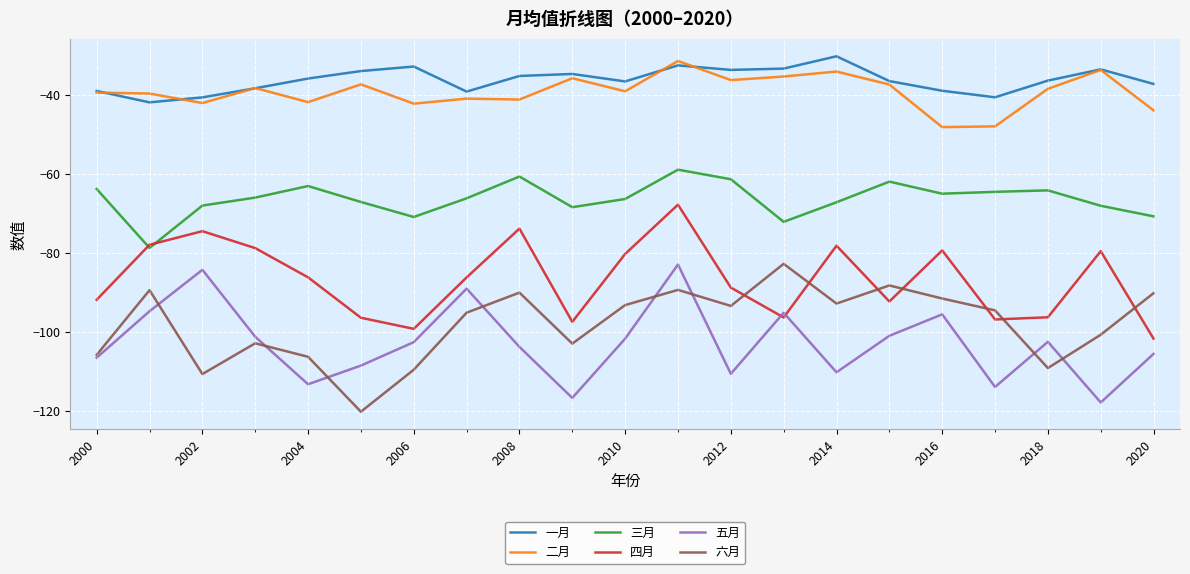

How many times do 六月 and 四月 cross each other?

7